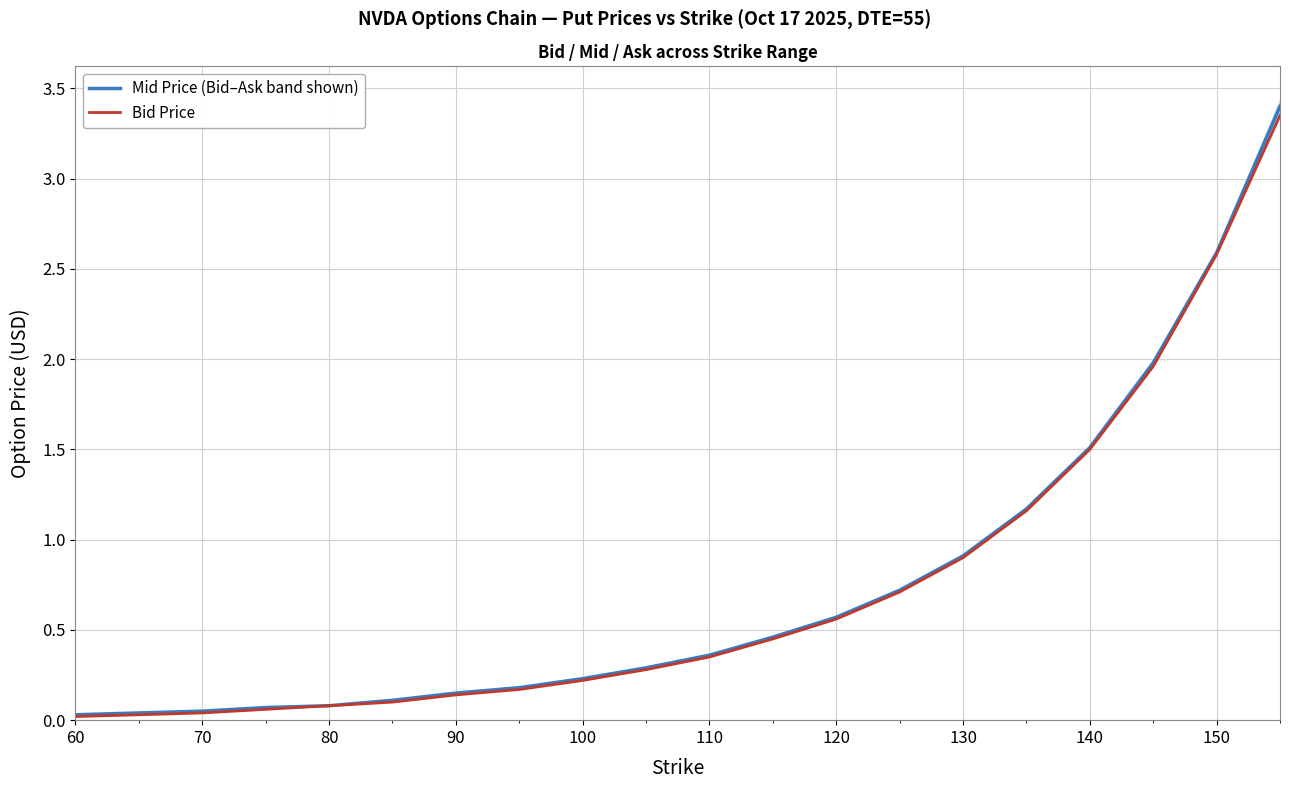

Reading left to right, list all the values displayed in this chart.

Mid Price (Bid–Ask band shown): 0.0	0.0	0.1	0.1	0.1	0.1	0.1	0.2	0.2	0.3	0.4	0.5	0.6	0.7	0.9	1.2	1.5	2.0	2.6	3.4
Bid Price: 0.0	0.0	0.0	0.1	0.1	0.1	0.1	0.2	0.2	0.3	0.3	0.5	0.6	0.7	0.9	1.2	1.5	2.0	2.6	3.4